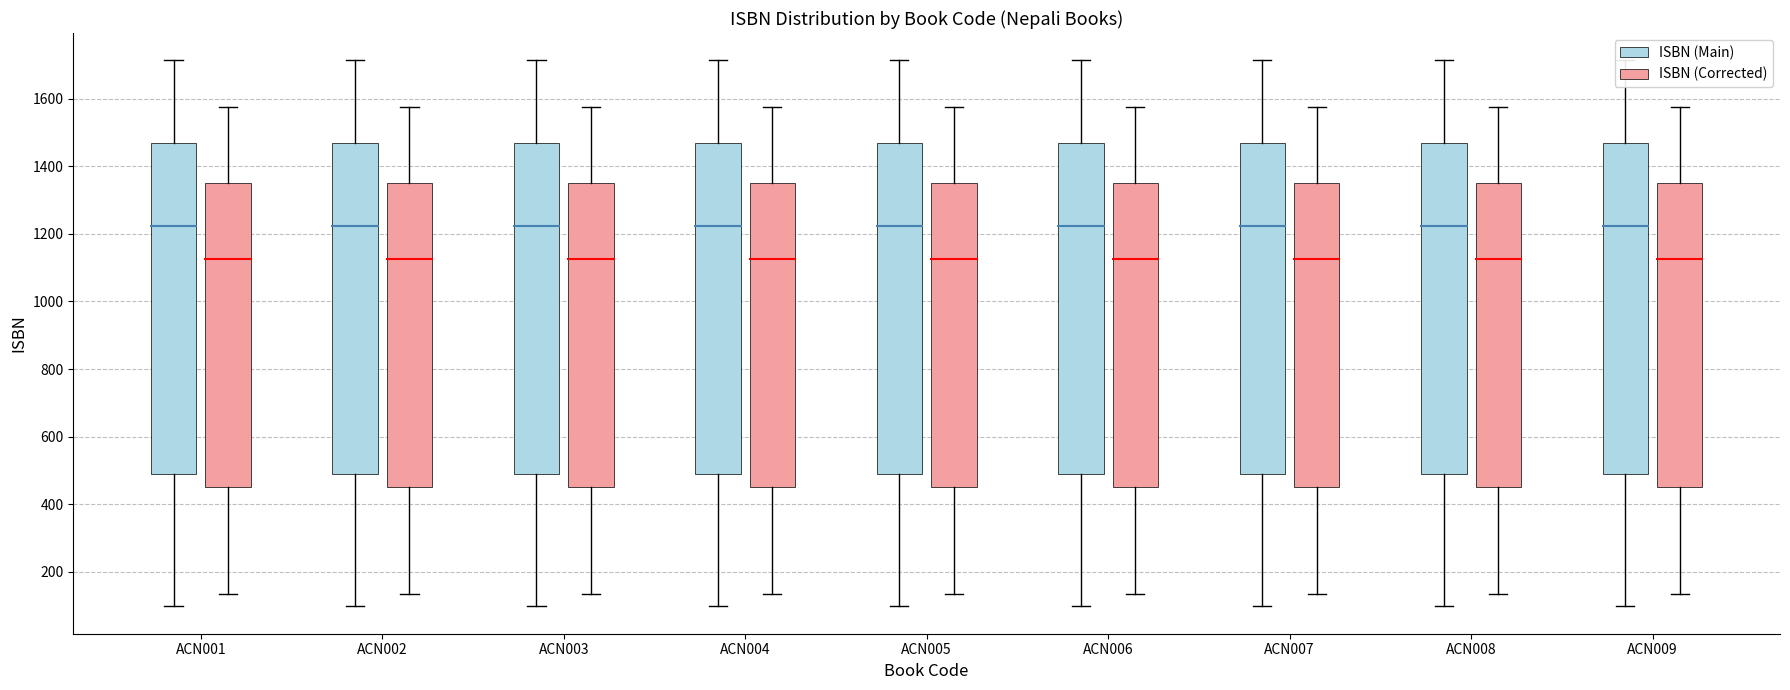

What is the average value of the ISBN (Main) series?

978.8